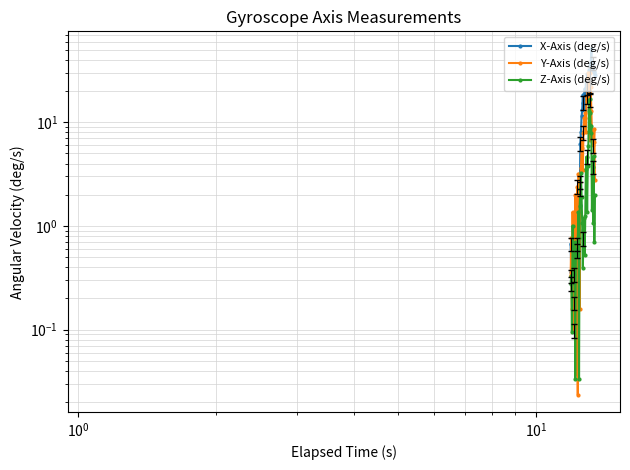

Does the chart have visible grid lines?

Yes